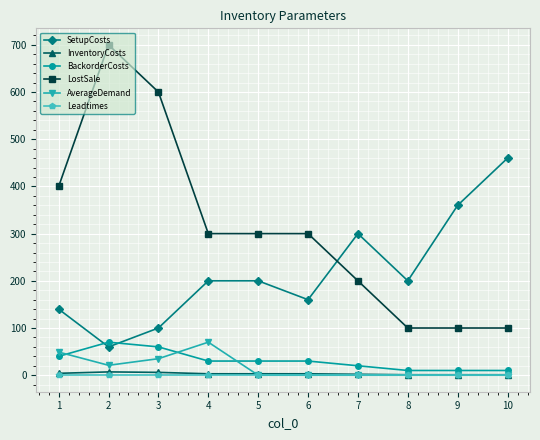

Which series has the largest total across all categories?

LostSale